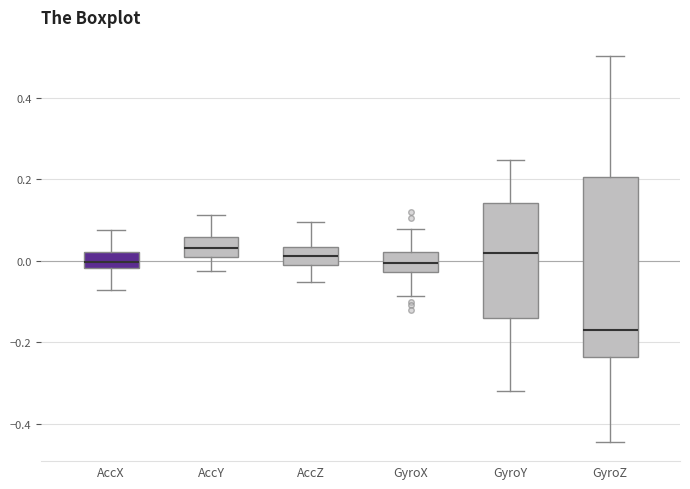

Reading left to right, transcribe this box plot: for each box, give where its median line is, the range the box spans, and where its two whiskers end, as read against the y-axis. The values are not printed on the chart, so give them approximately, as read against the axis.

AccX: median 0.00, box -0.02 to 0.02, whiskers -0.08 to 0.08
AccY: median 0.04, box 0.00 to 0.06, whiskers -0.02 to 0.12
AccZ: median 0.02, box -0.02 to 0.04, whiskers -0.06 to 0.10
GyroX: median 0.00, box -0.02 to 0.02, whiskers -0.08 to 0.08
GyroY: median 0.02, box -0.14 to 0.14, whiskers -0.32 to 0.24
GyroZ: median -0.16, box -0.24 to 0.20, whiskers -0.44 to 0.50